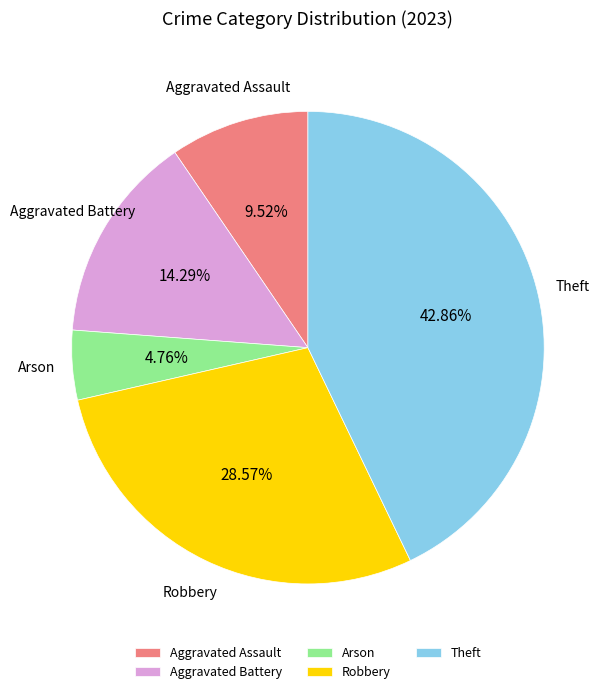

How many segments does this pie chart have?

5